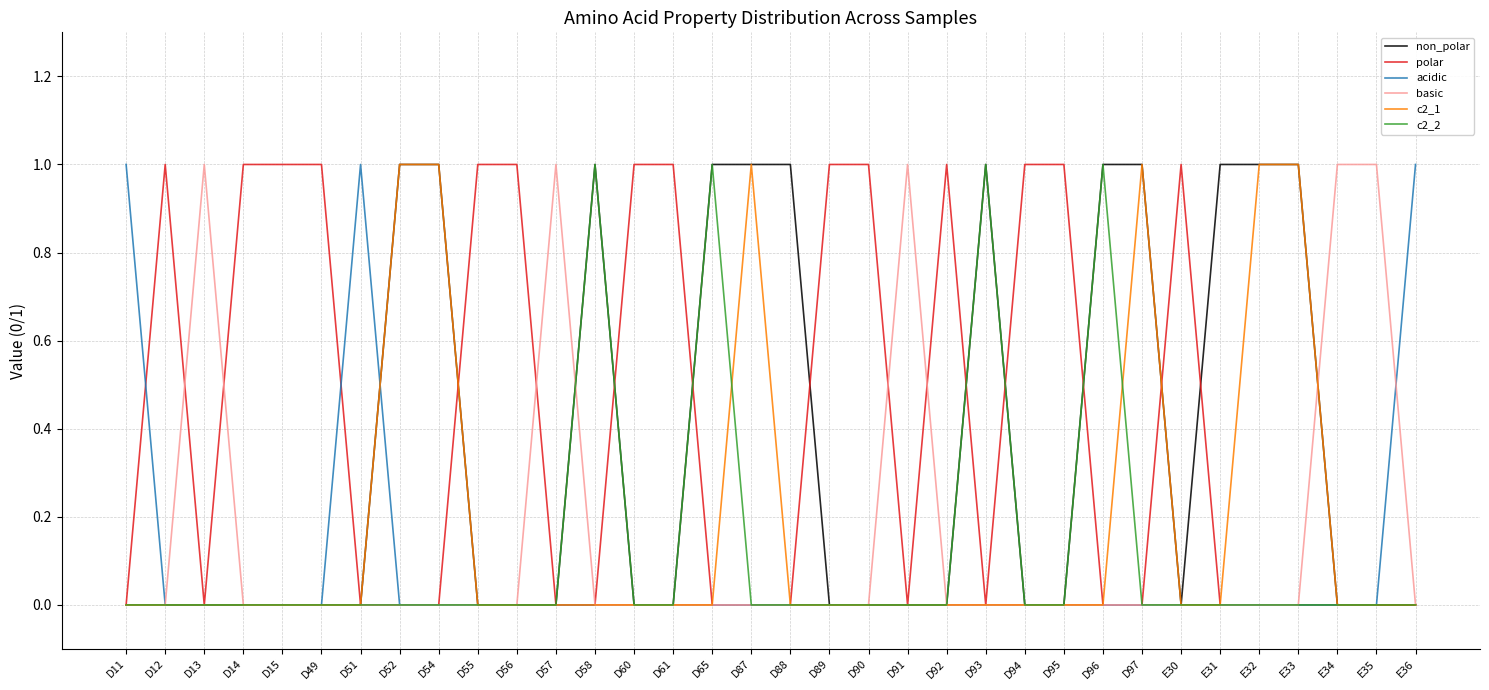

Is it true that c2_2 equals 0 at D13?

True